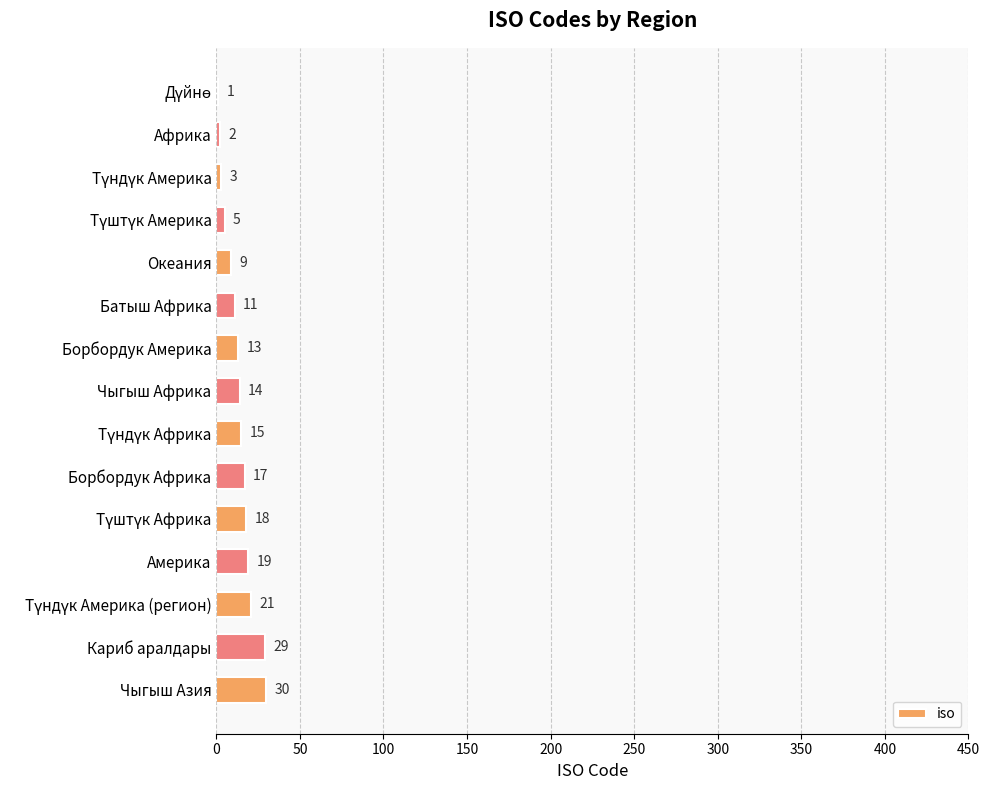

What is the maximum value shown in the chart?

30